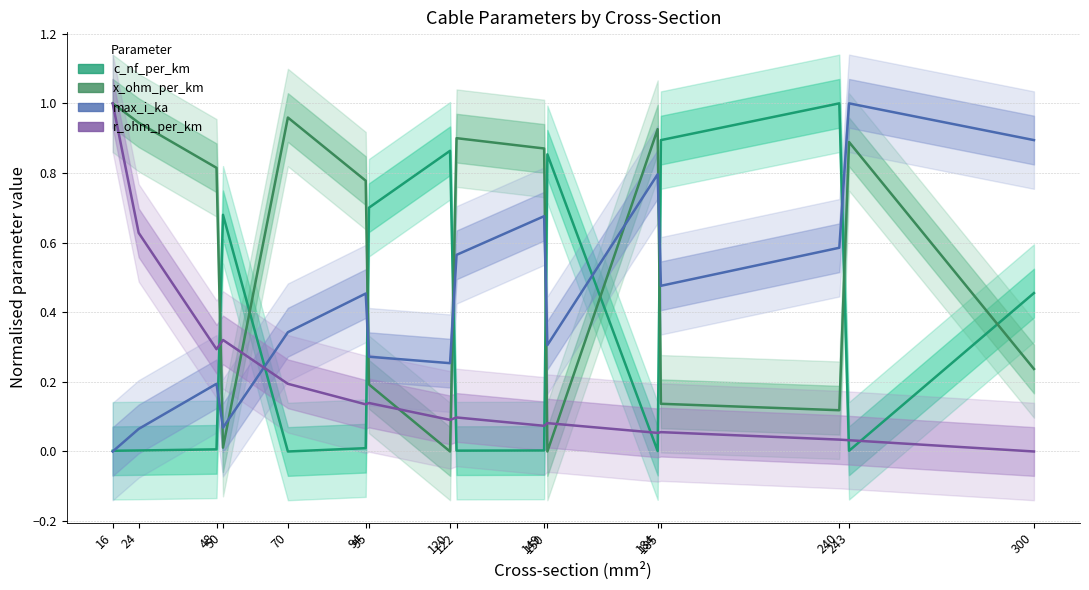

The x_ohm_per_km series shows 0.3 at 120. True or false?

False